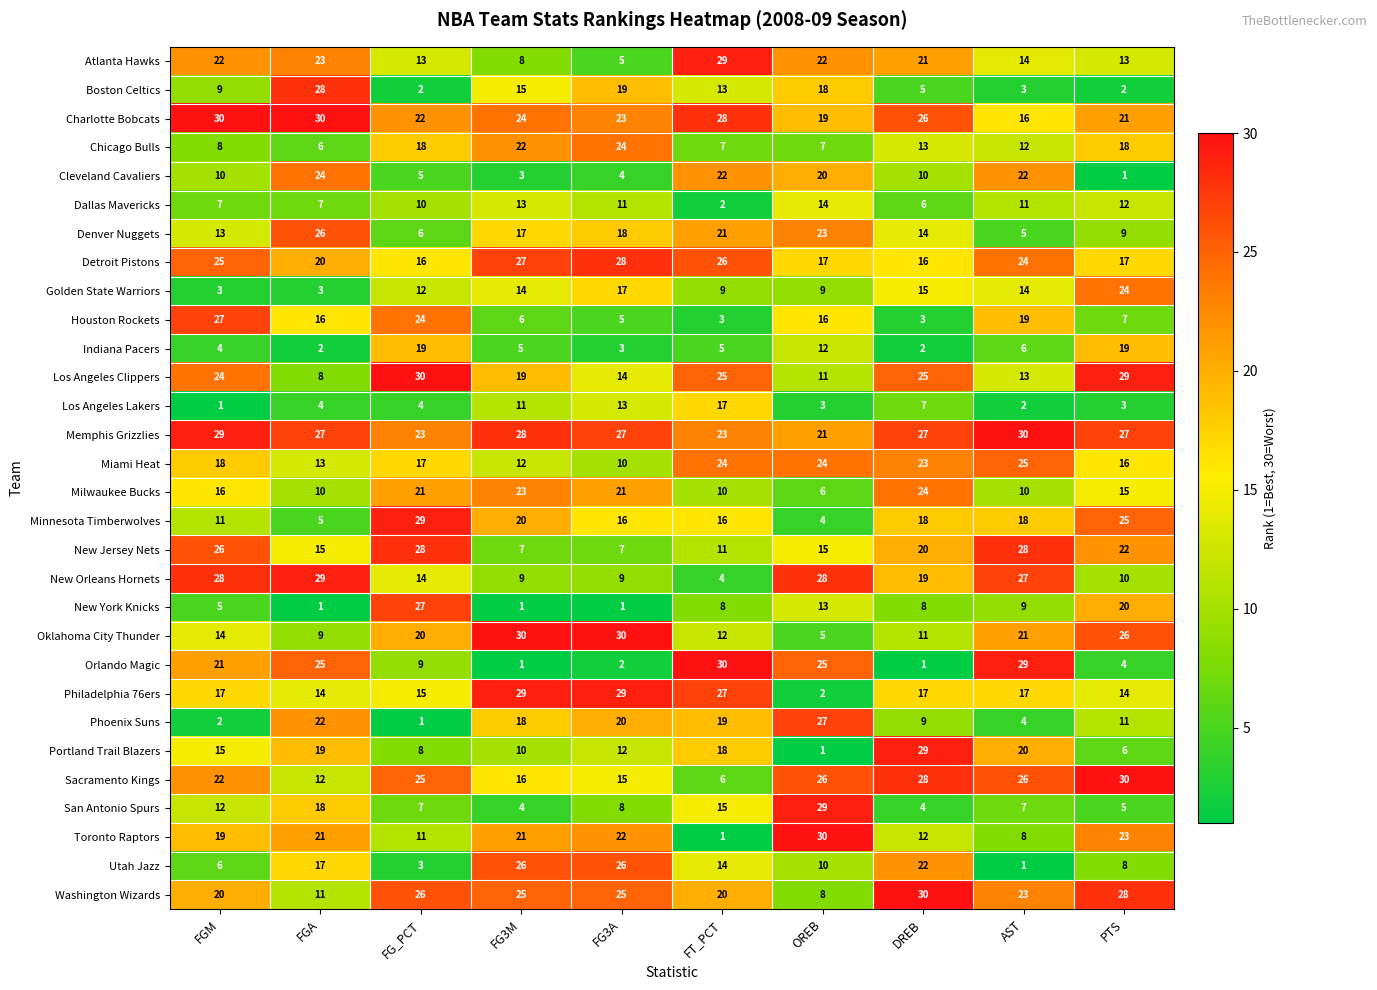

Which series has the largest total across all categories?

Memphis Grizzlies